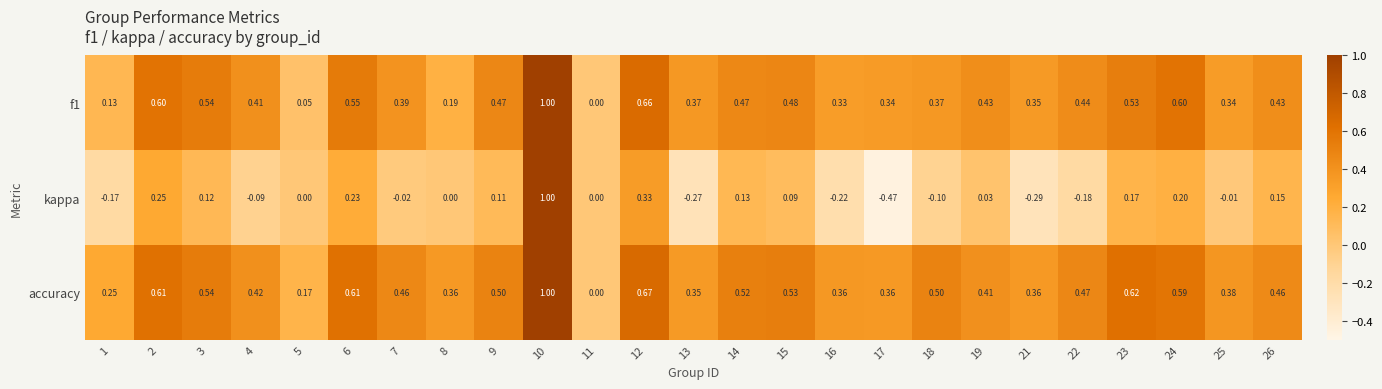

Which series changed the most between 18 and 21?

kappa